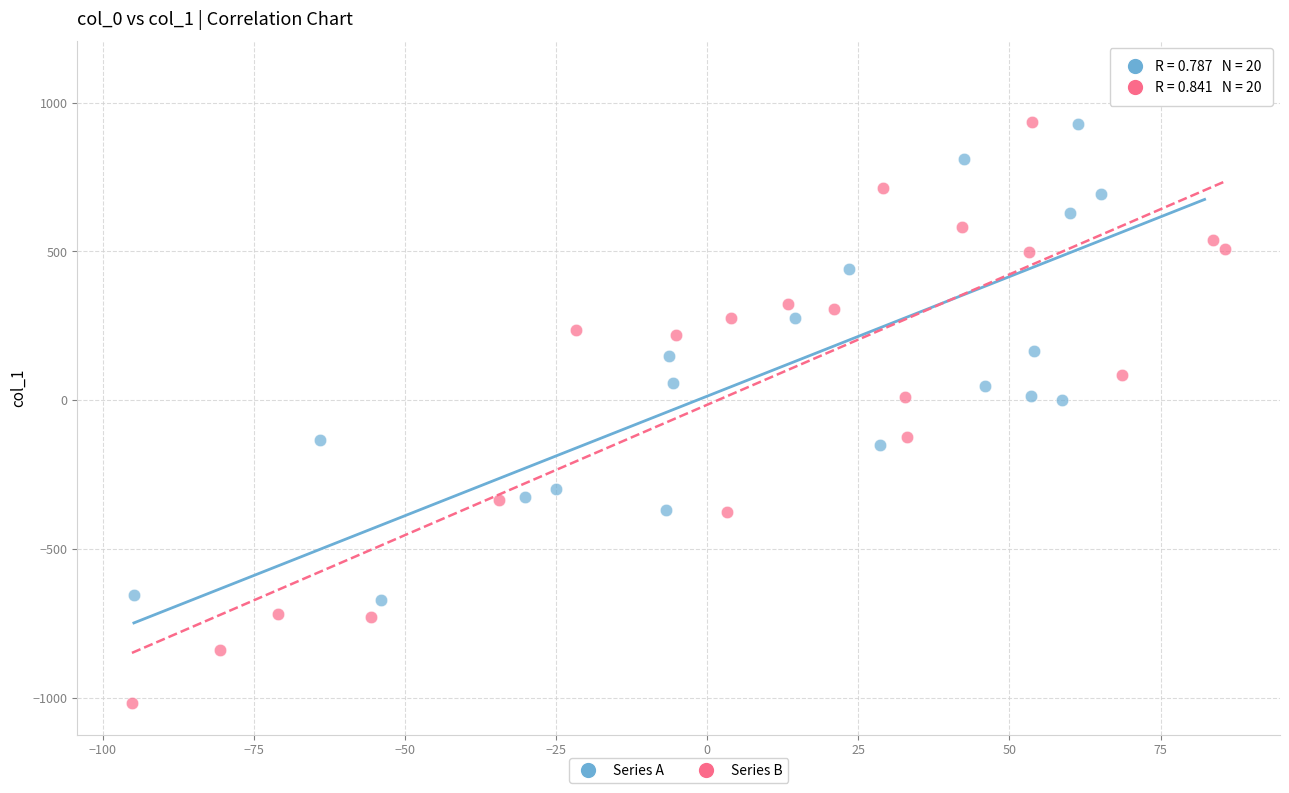

Which series reaches the maximum Y coordinate?

Series A